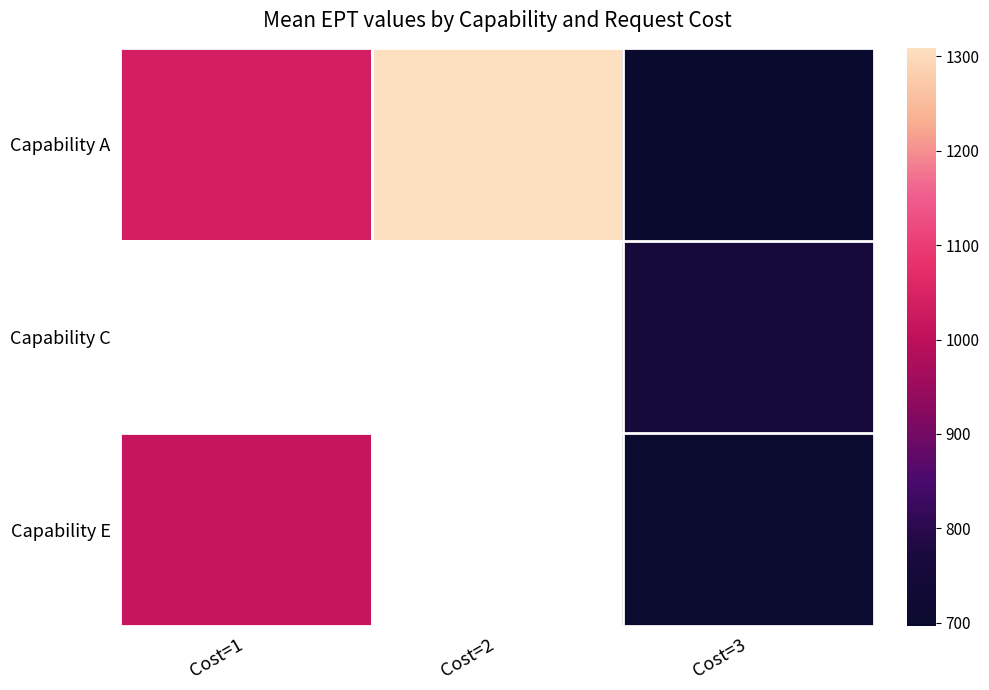

Is the value of Capability E at Cost=3 greater than the value of Capability A at Cost=1?

No